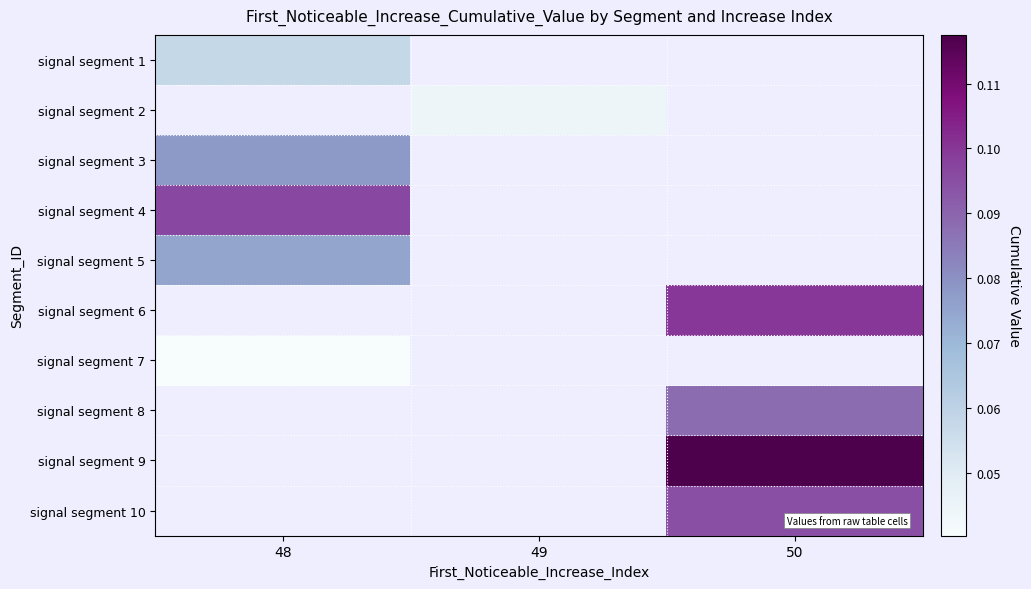

At which category does the chart reach its minimum across all series?

48